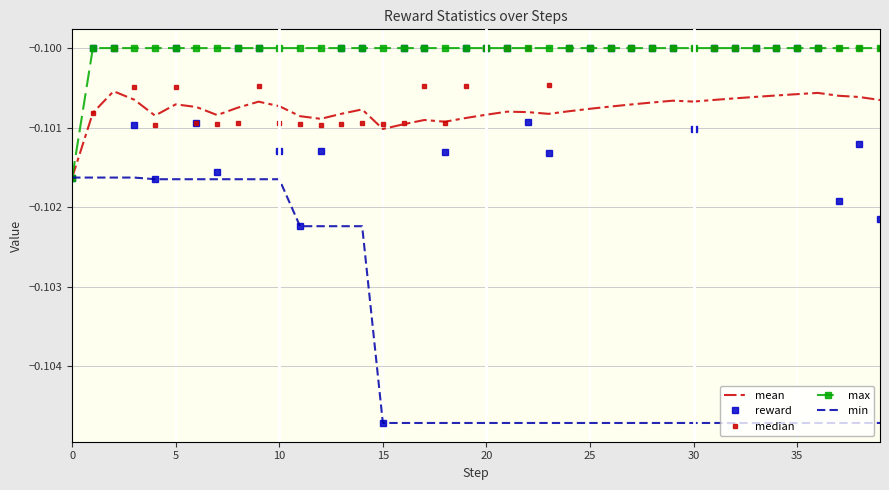

True or false: reward and median cross at least once.

True